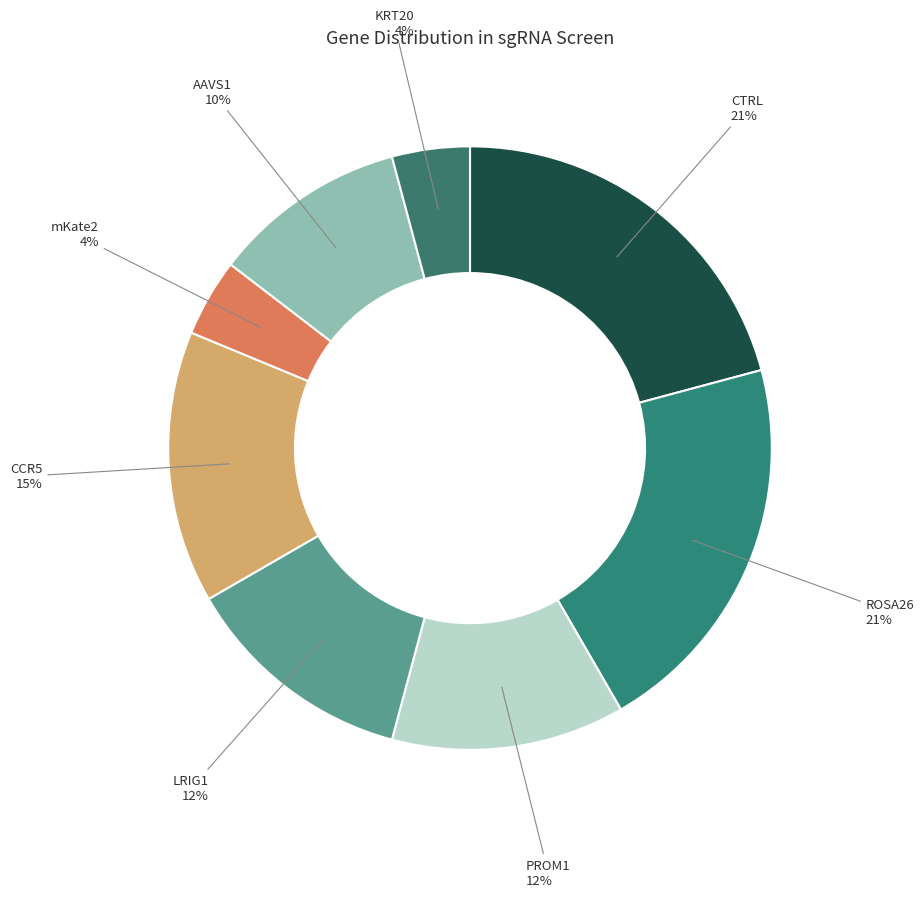

Is it true that LRIG1 is 1% of the pie?

False